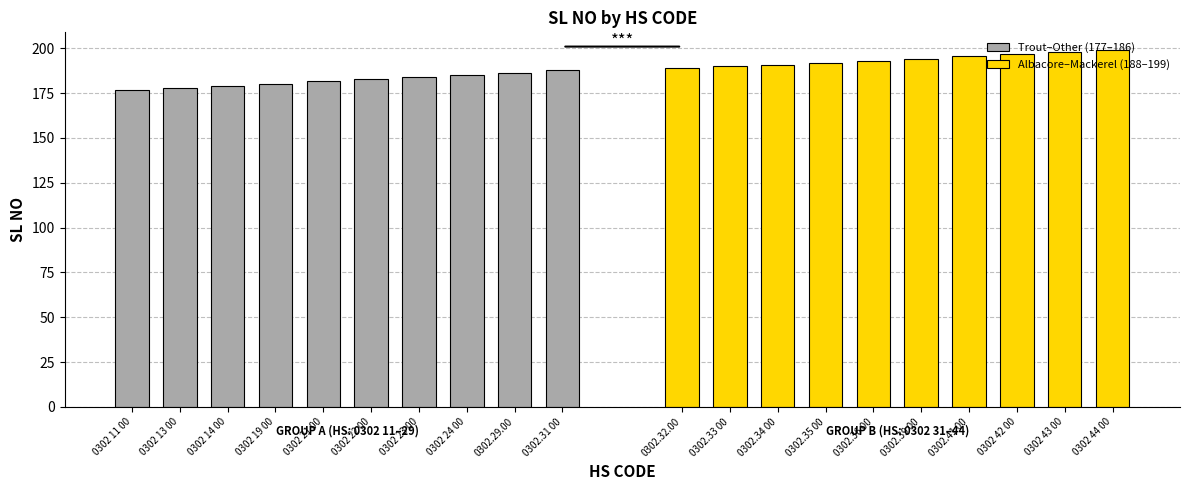

Reading left to right, list all the values displayed in this chart.

Trout–Other (177–186): 177	178	179	180	182	183	184	185	186	188
Albacore–Mackerel (188–199): 189	190	191	192	193	194	196	197	198	199